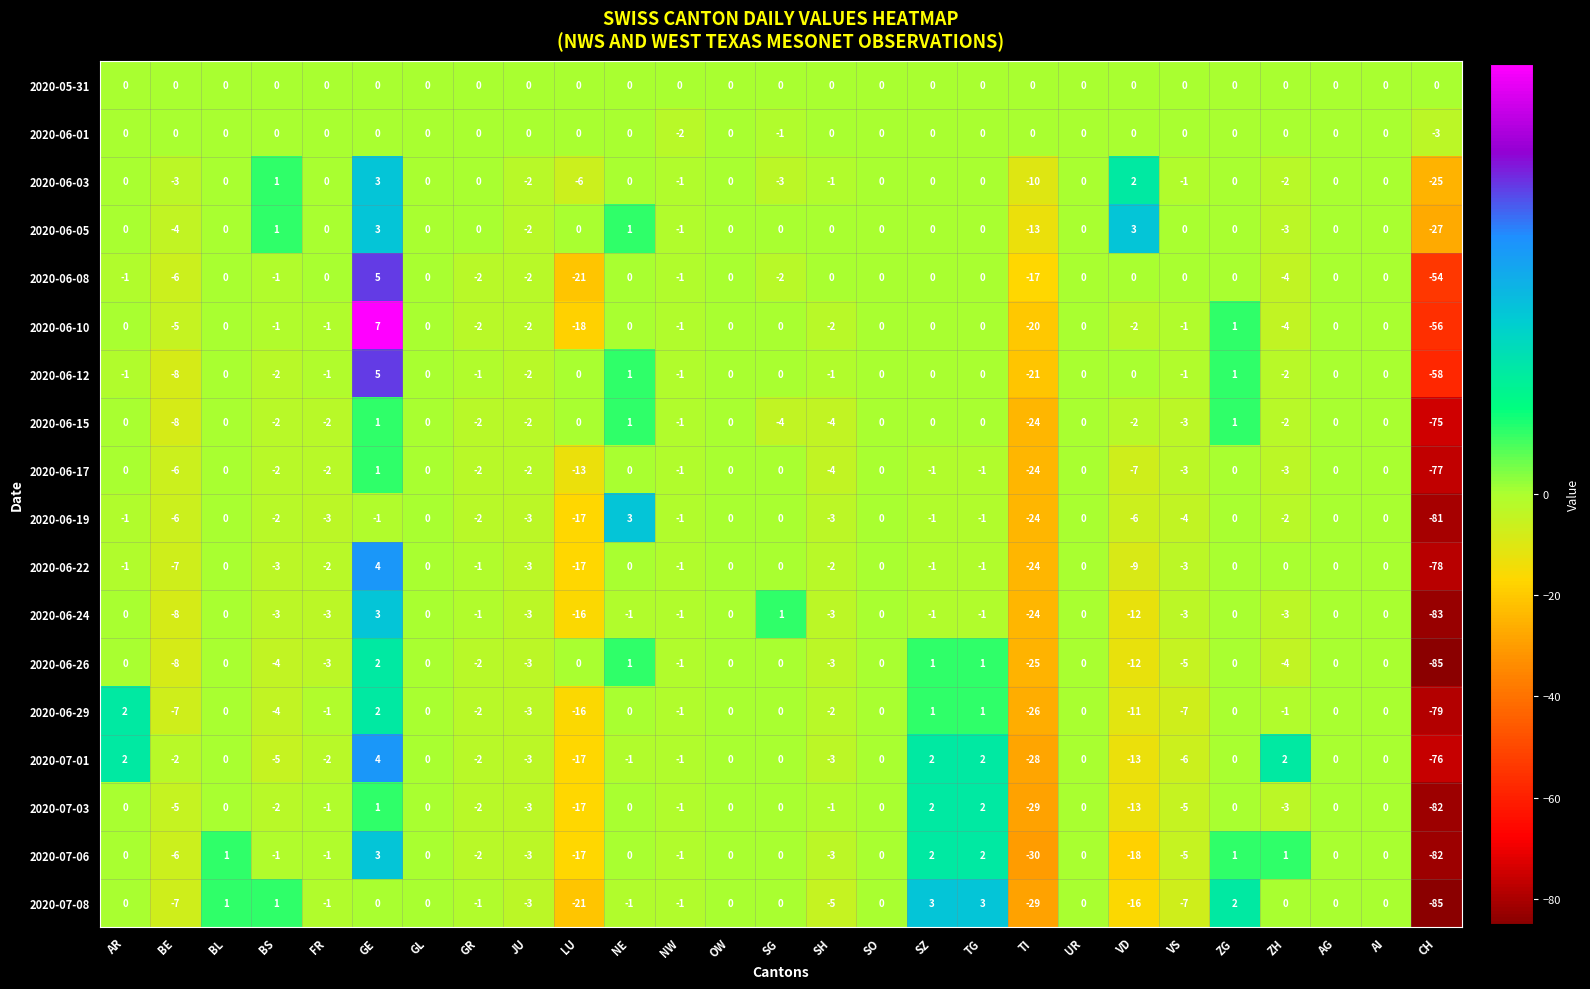

What is the average value of the 2020-07-08 series?

-6